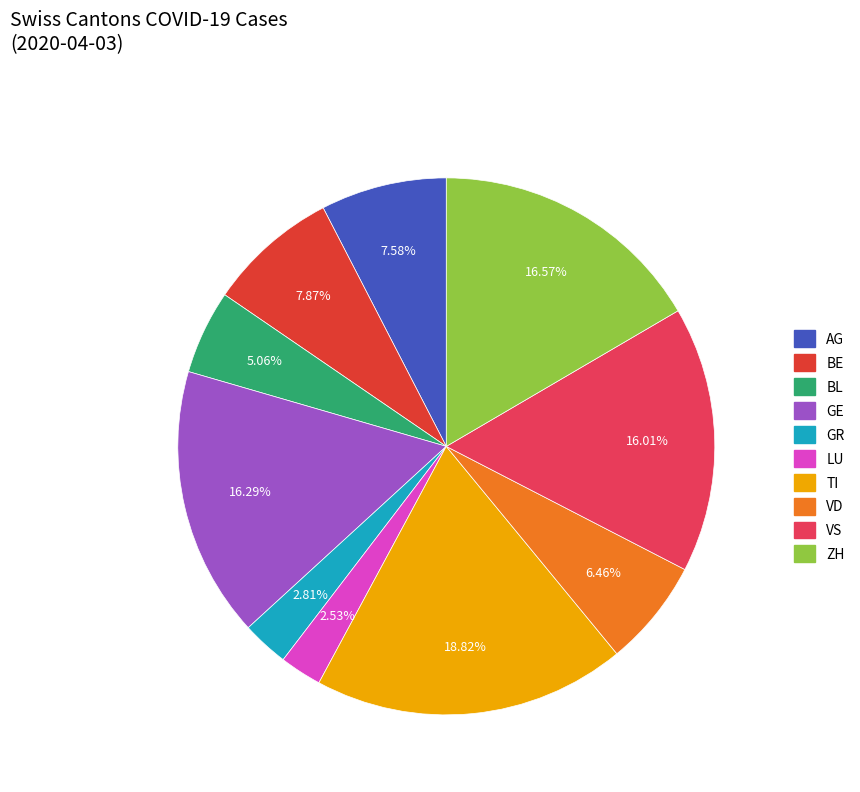

The ZH slice represents 1% of the pie. True or false?

False